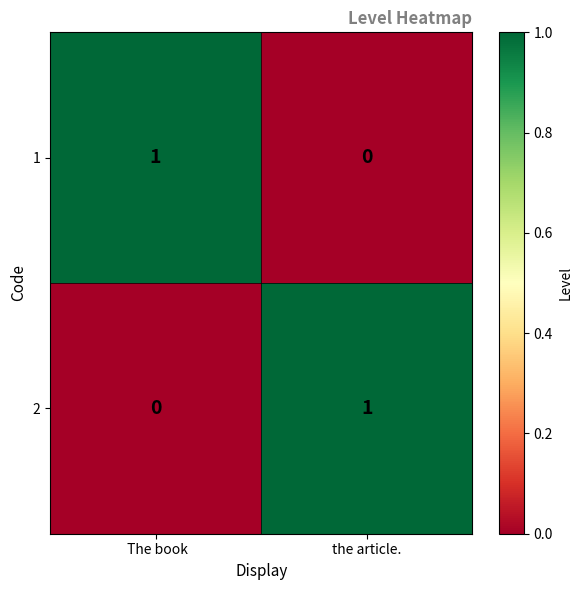

The value of 1 at  The book is 1. True or false?

True